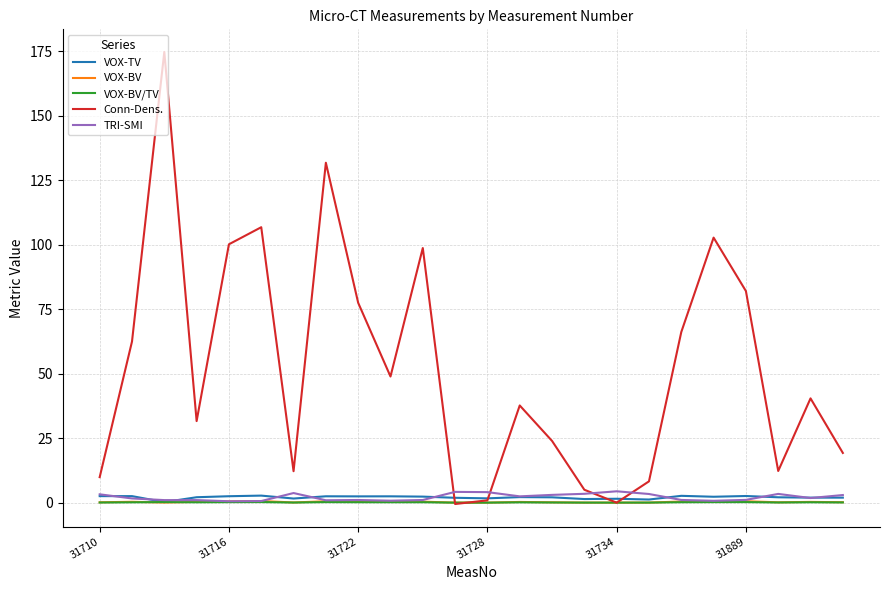

Which series has the largest range (max minus min)?

Conn-Dens.